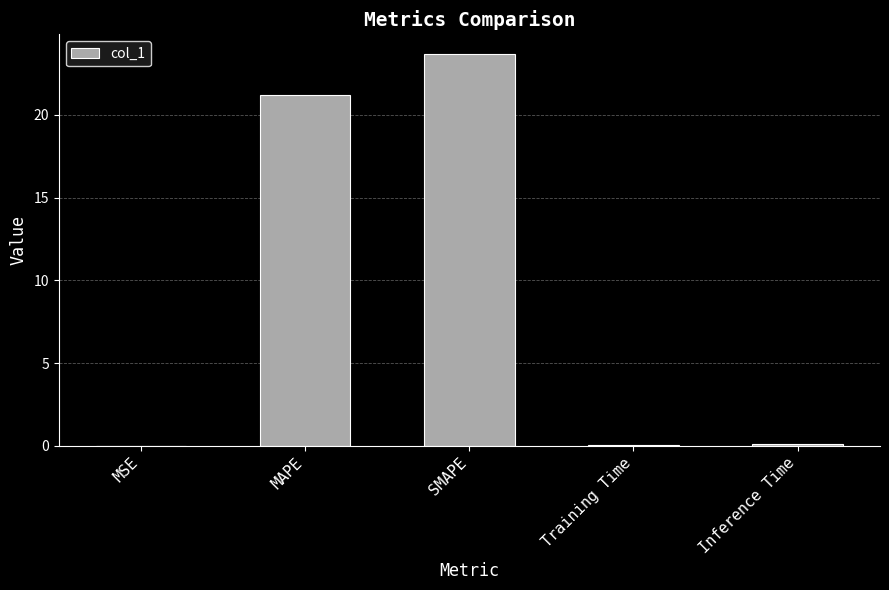

Which label corresponds to the largest value in the chart?

SMAPE